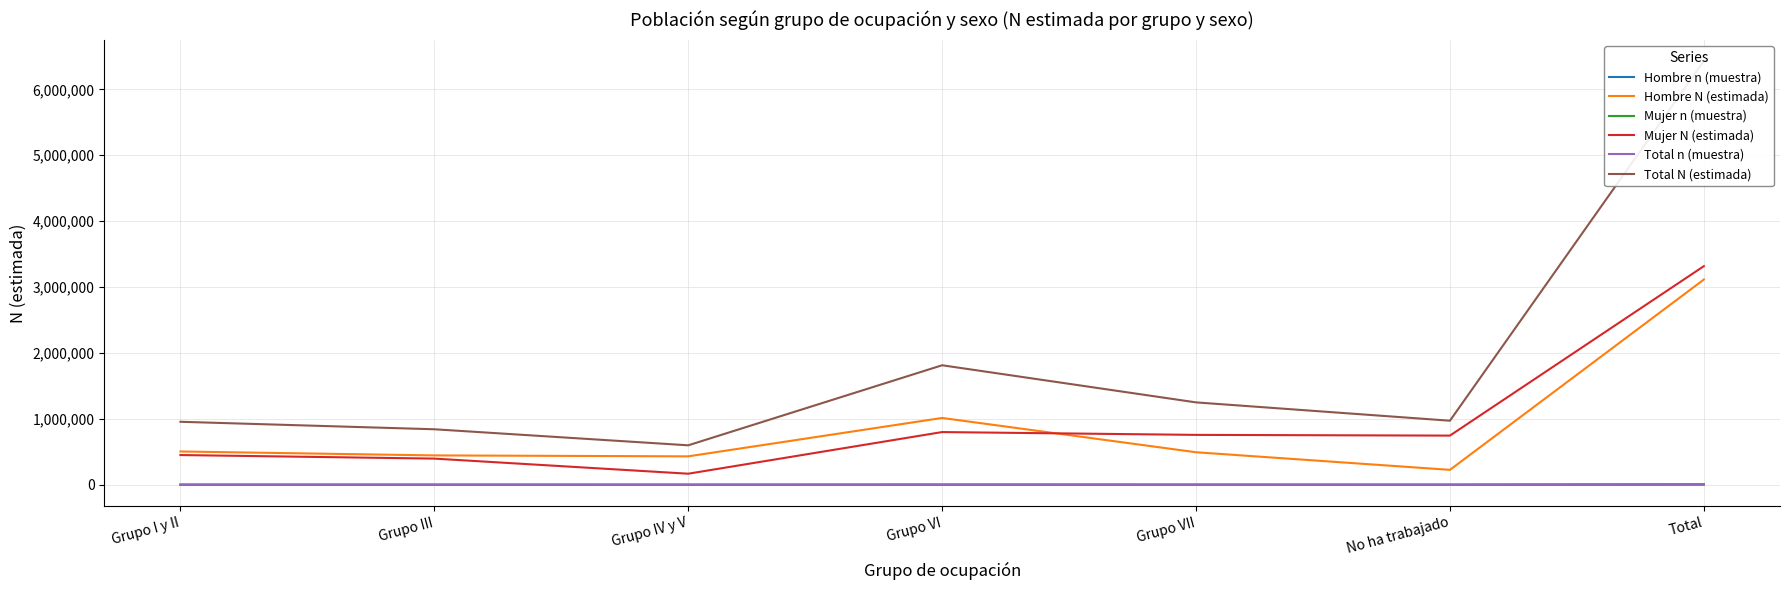

True or false: Mujer N (estimada) and Total N (estimada) intersect in this chart.

False